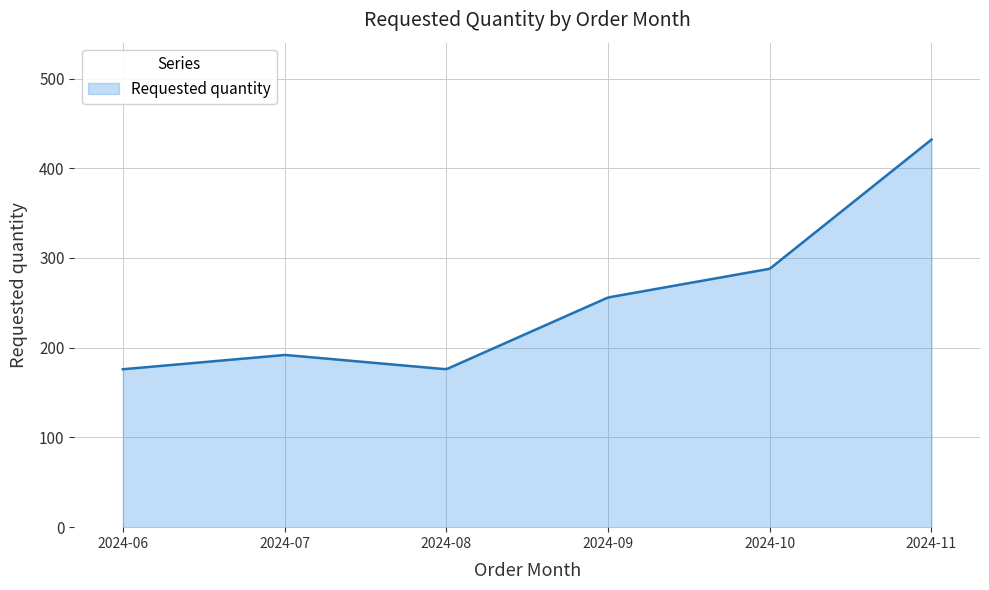

What is the sum of all values?

73021.0